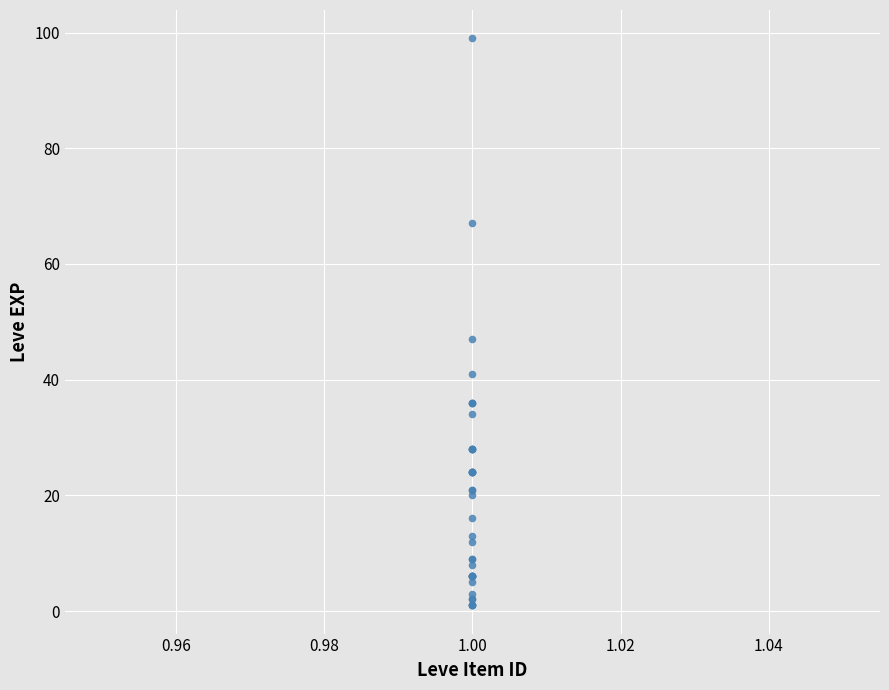

What Y value in the scatter plot is closest to 50?

47